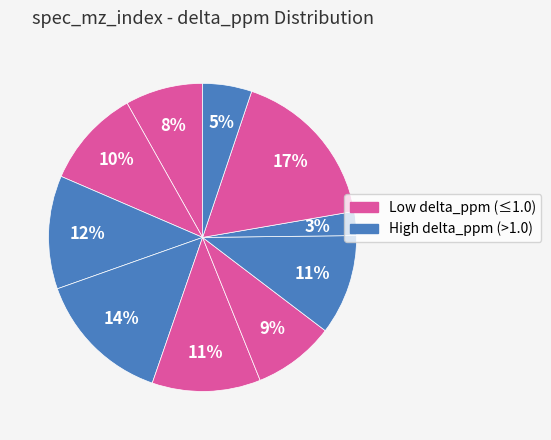

How many slices are in this pie chart?

10